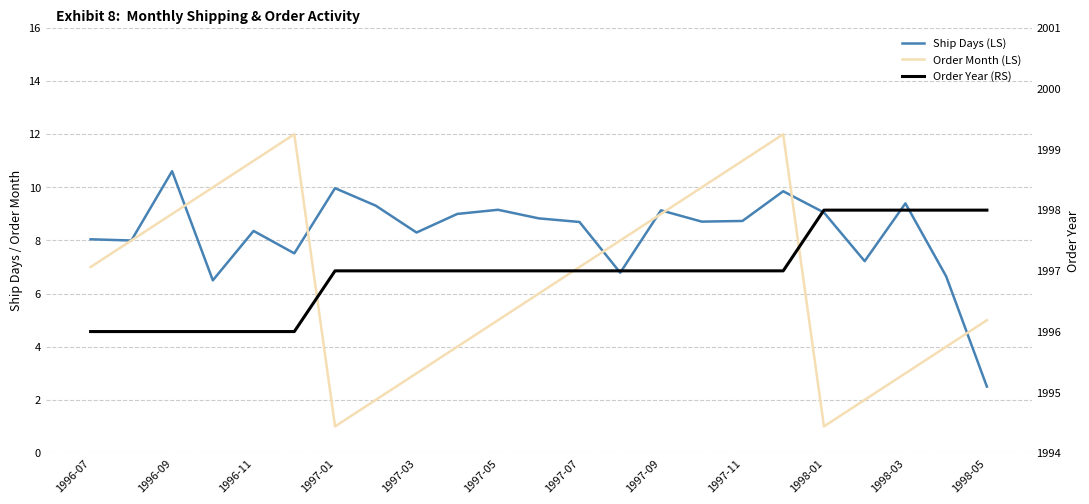

What is the sum of all Ship Days (LS) values?

190.3